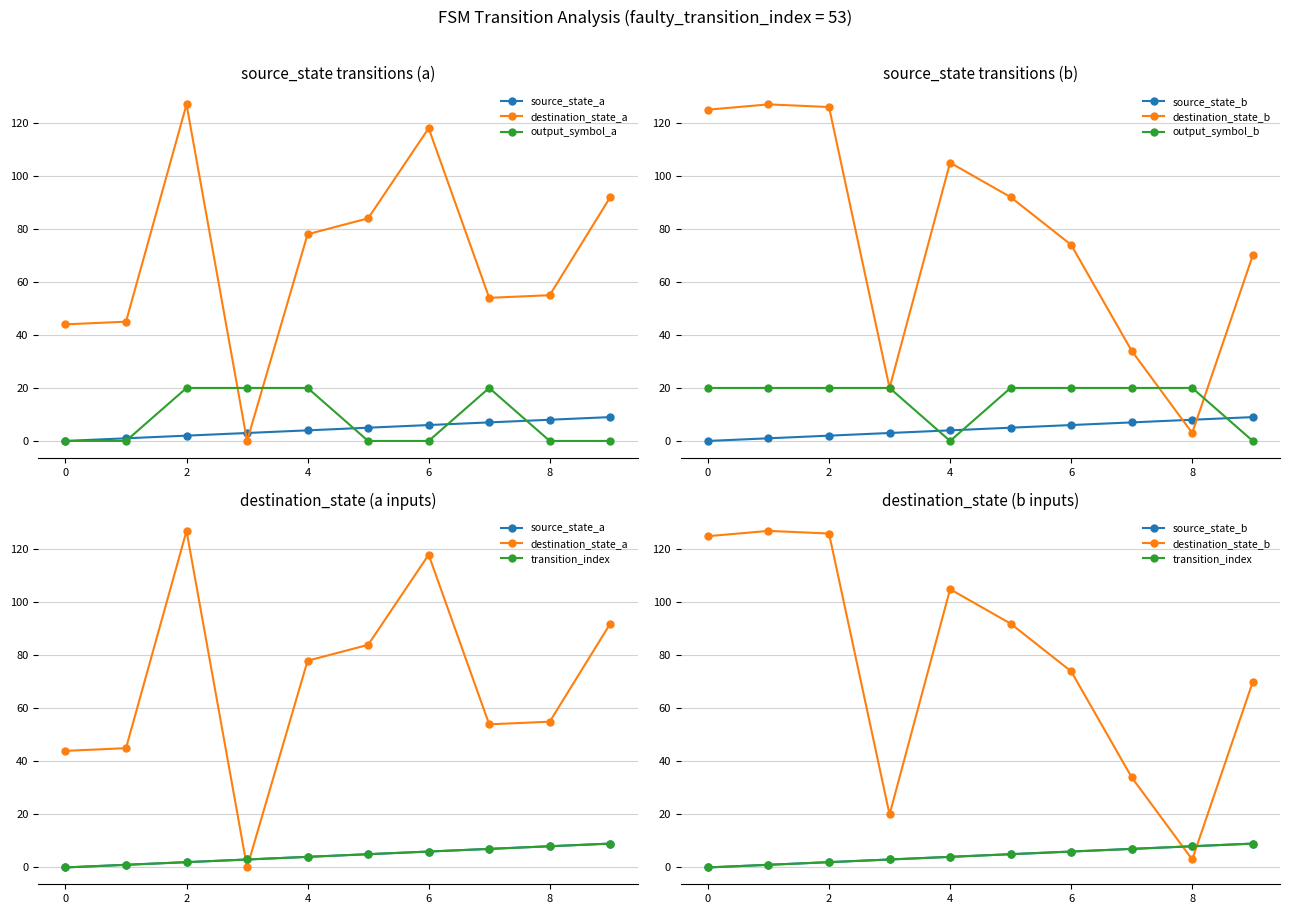

What is the difference between the maximum and minimum values in the source_state series?

9